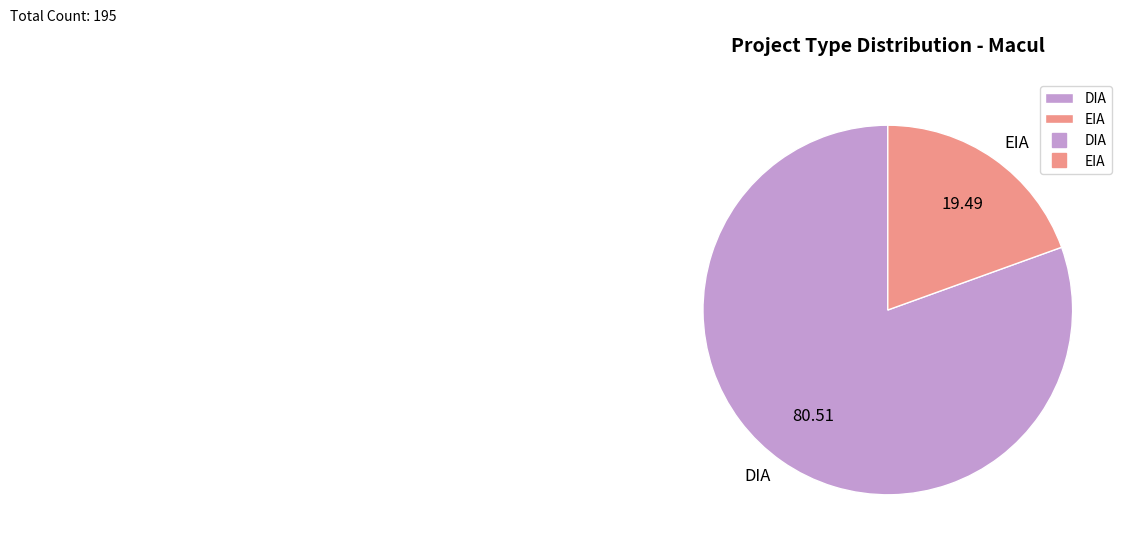

Is the sum of EIA and DIA greater than half?

Yes